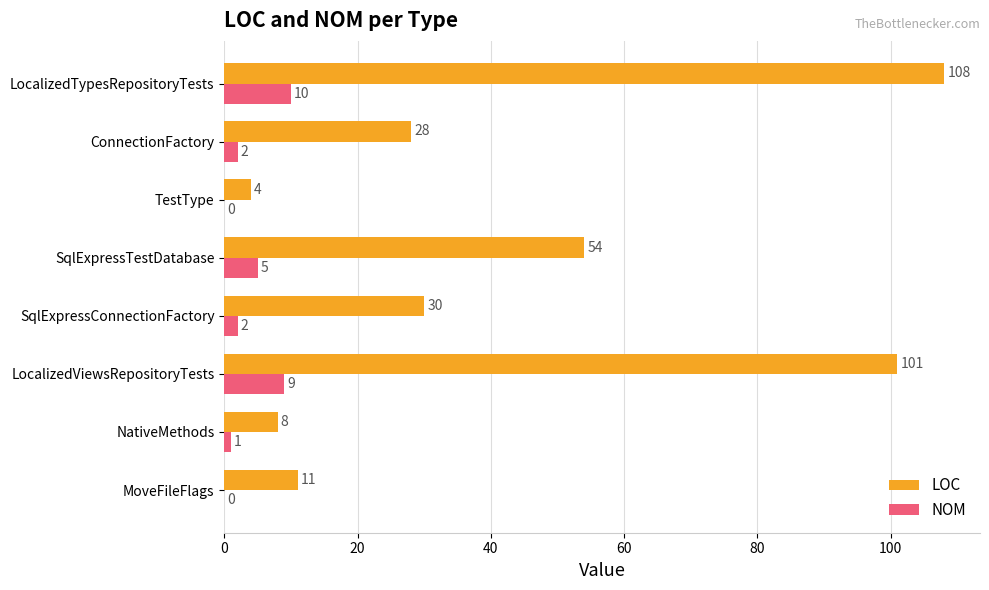

How many positive values does the NOM series have?

6